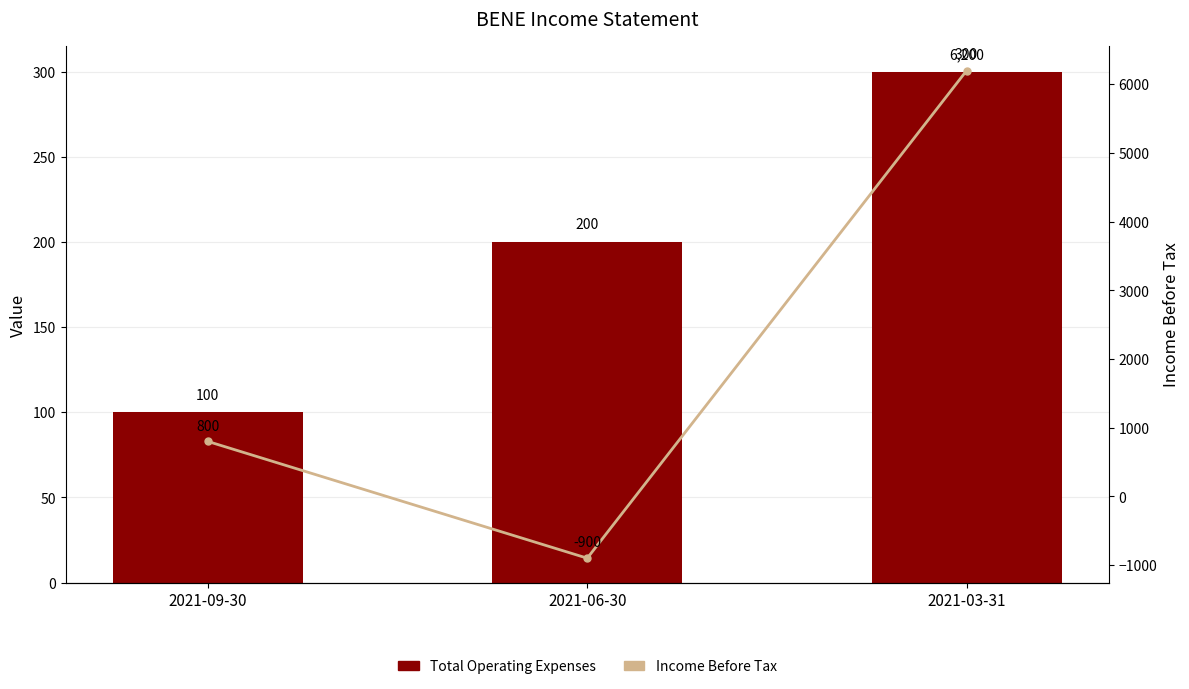

At how many categories does at least one series exceed 1495?

1